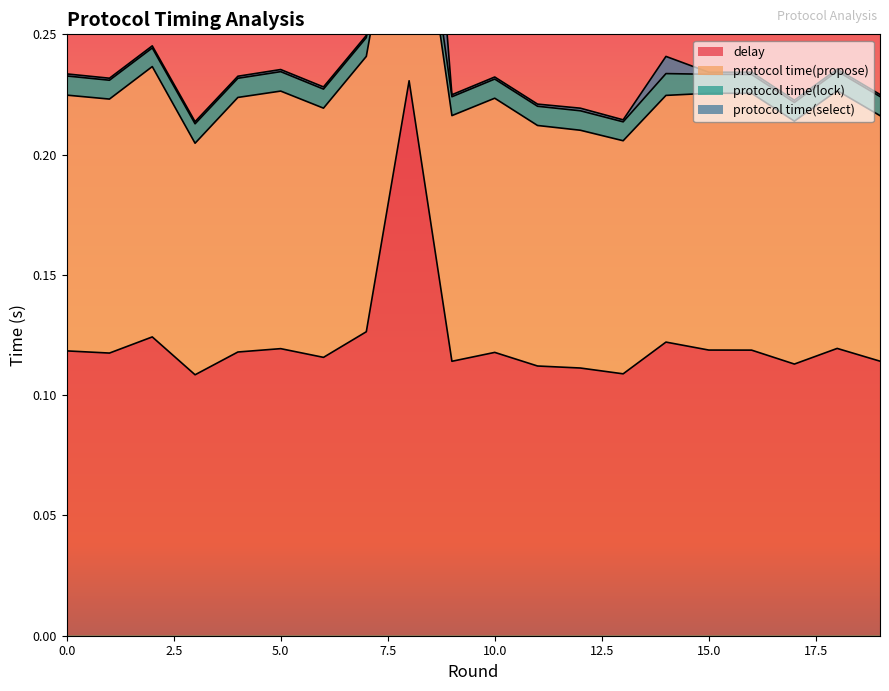

The value of protocol time(select) at 19 is 0.2. True or false?

True